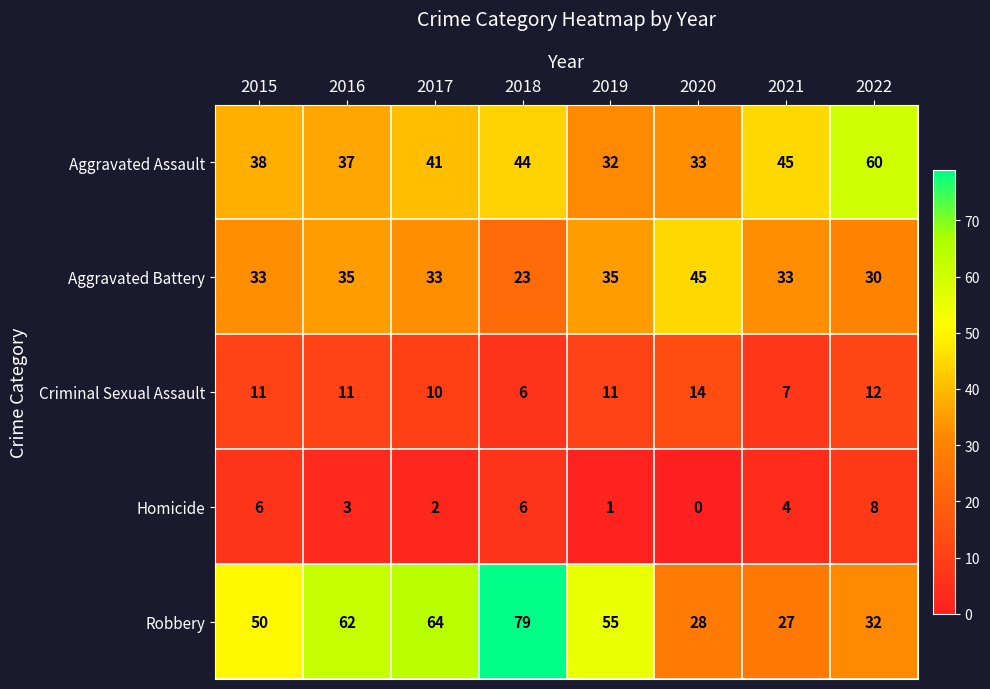

Count the number of categories in the chart.

8